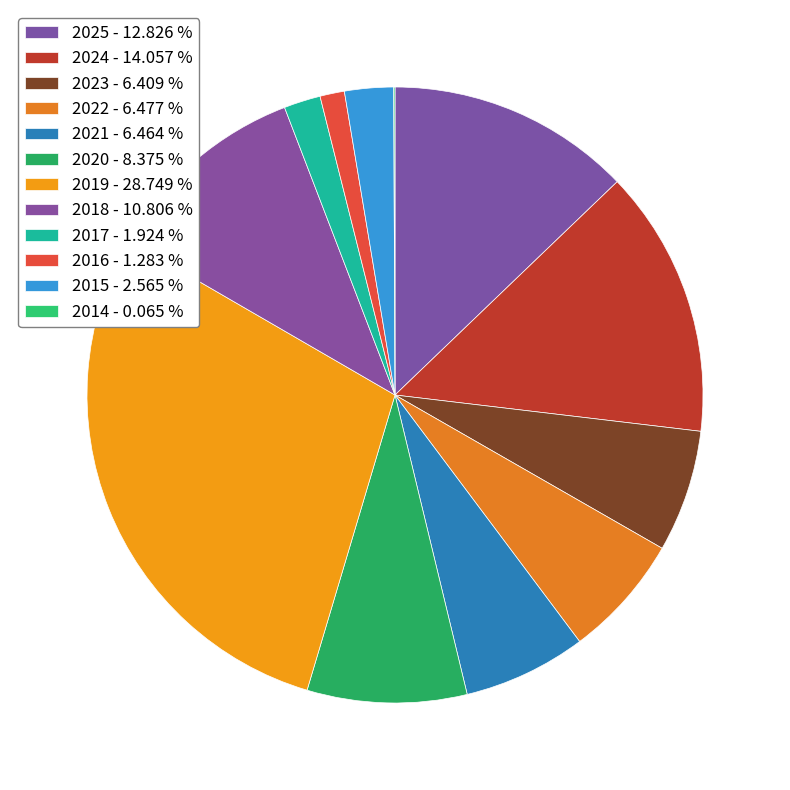

To the nearest percent, what is the difference between the 2025 and 2017 slice percentages?

11%